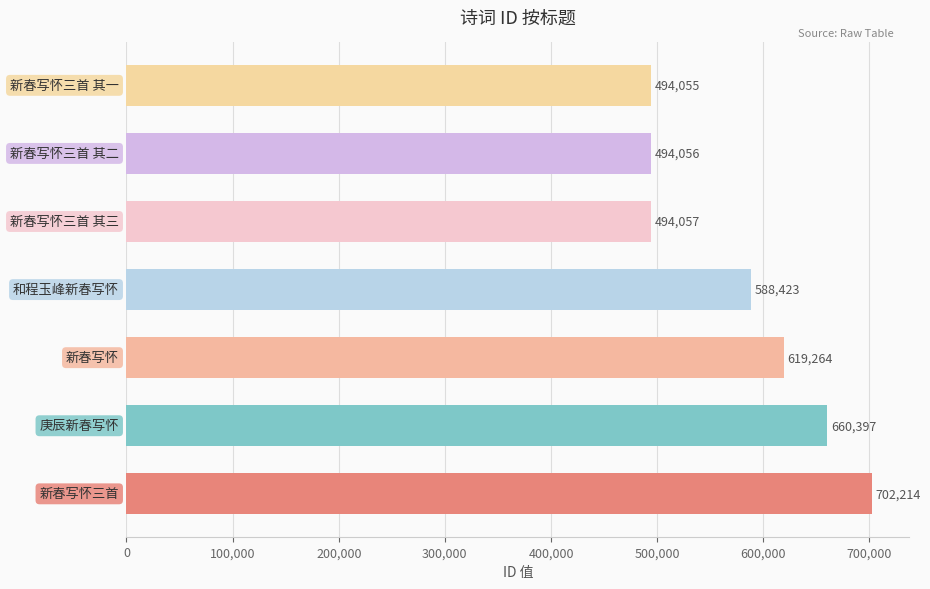

What is the average value?

578924